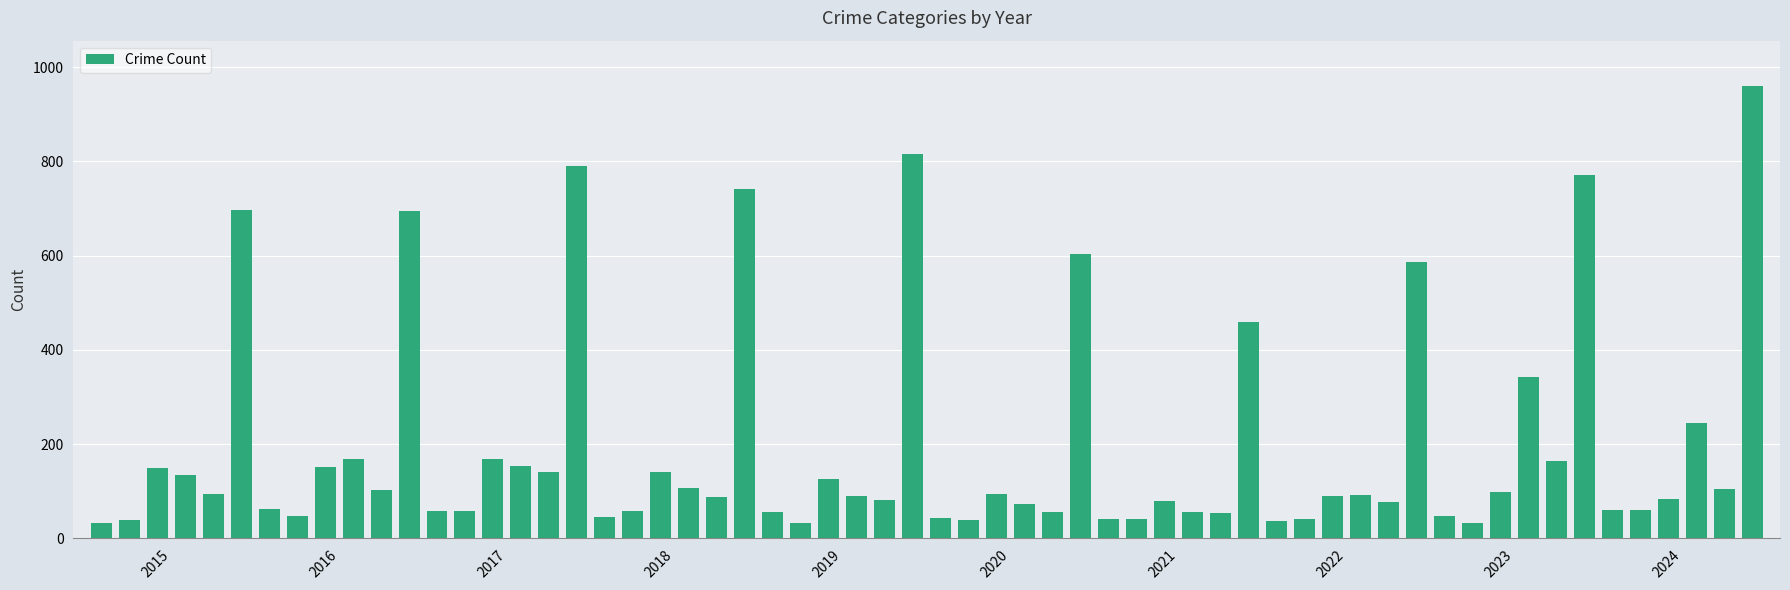

What is the minimum value shown in the chart?

32